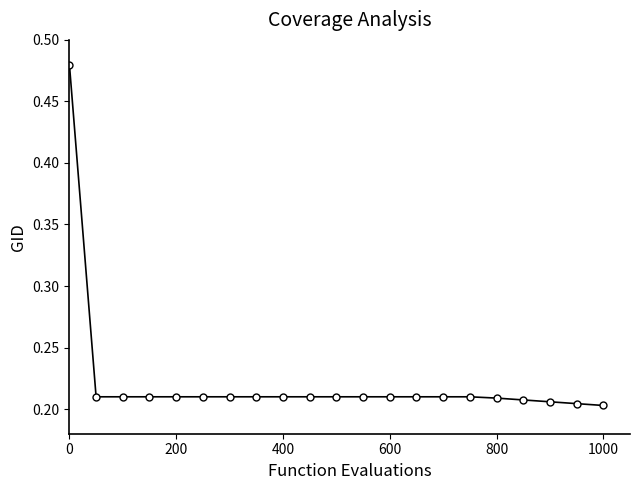

How many values are between 0 and 1?

21